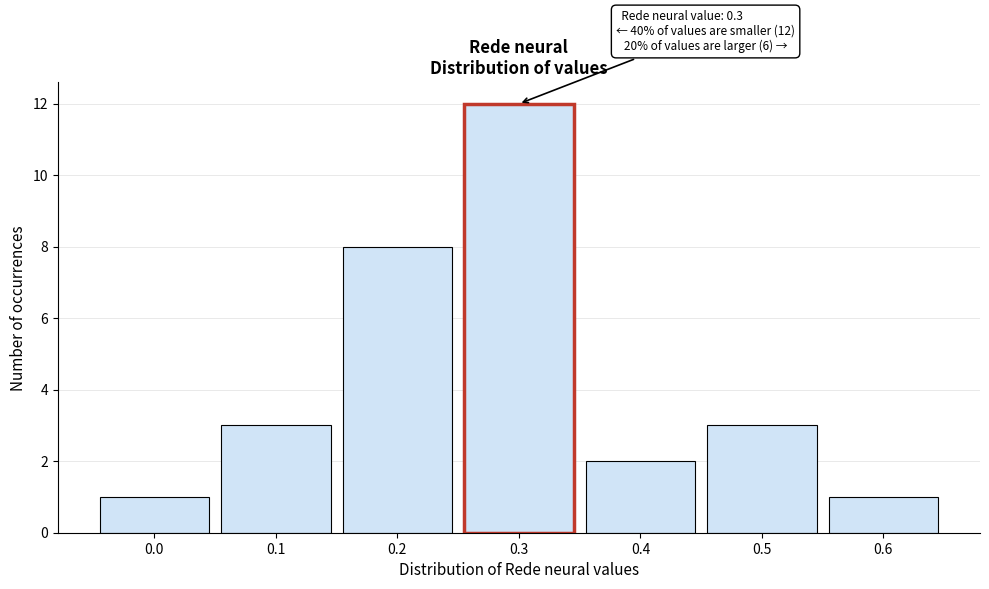

Reading left to right, transcribe all the data shown in this chart.

0.0=1	0.1=3	0.2=8	0.3=12	0.4=2	0.5=3	0.6=1